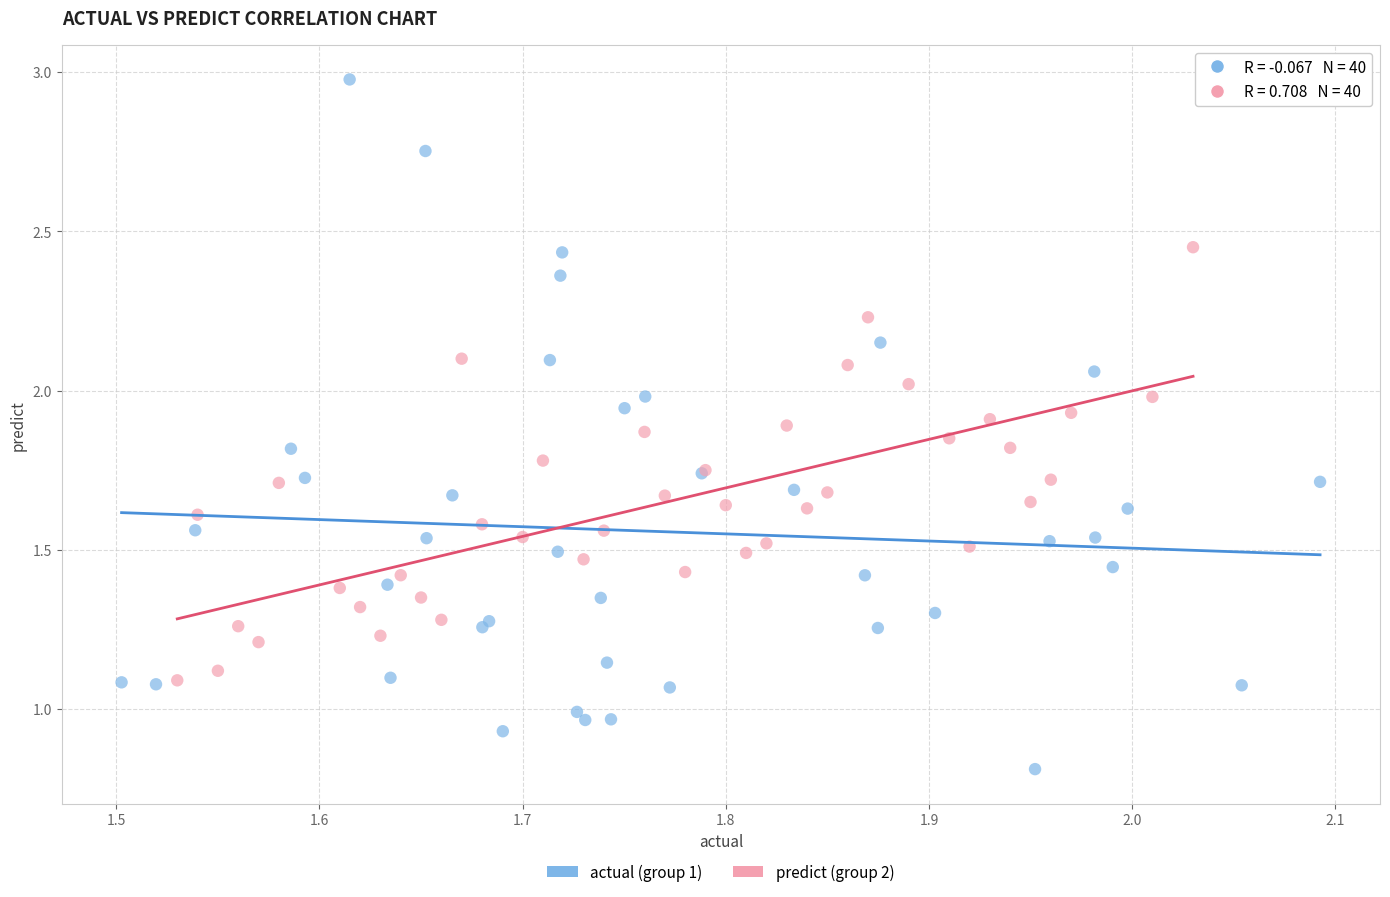

Which series contains the highest Y value?

actual (group 1)